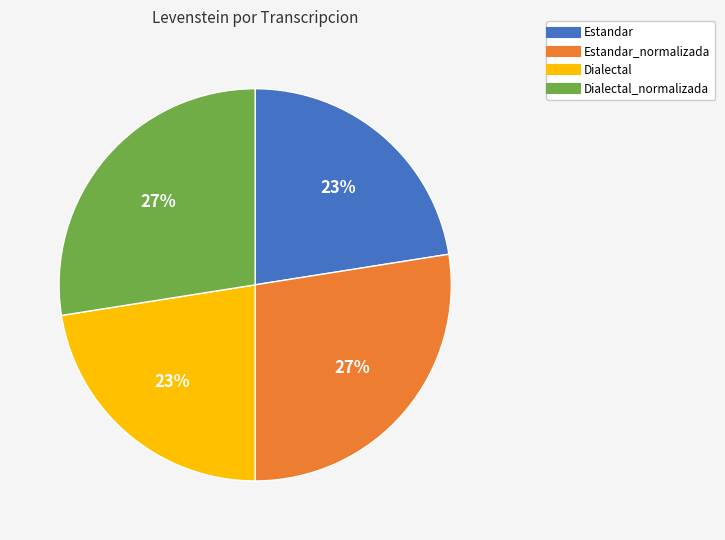

Is there a majority slice in this chart?

No